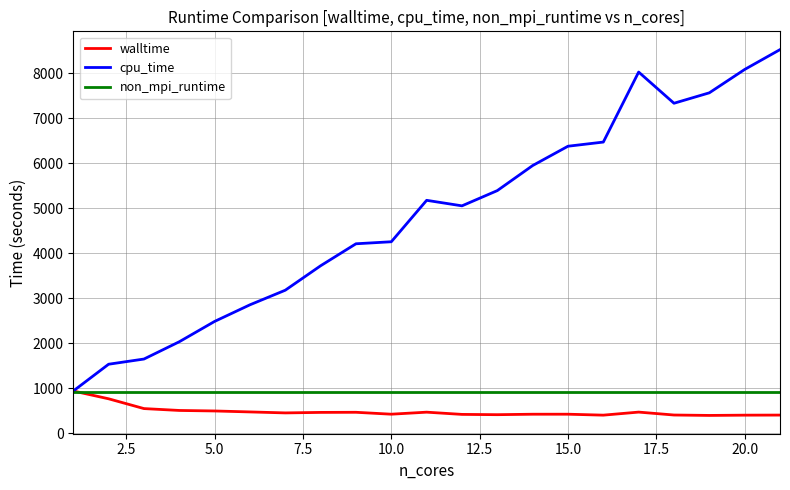

What is the highest value of the cpu_time series?

8528.2